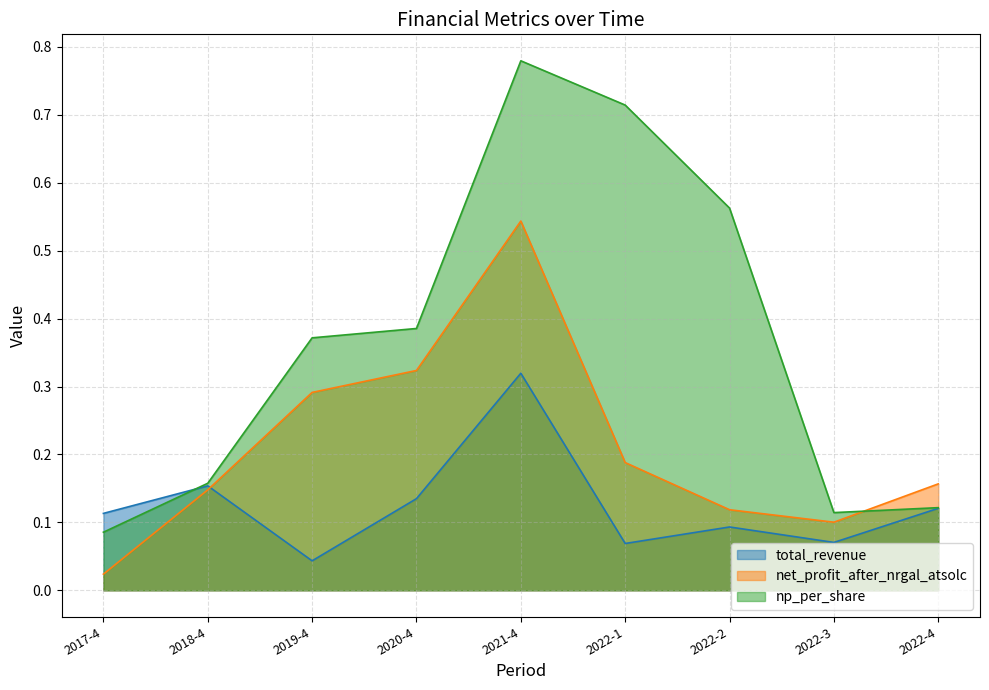

How many lines are shown in the chart?

3